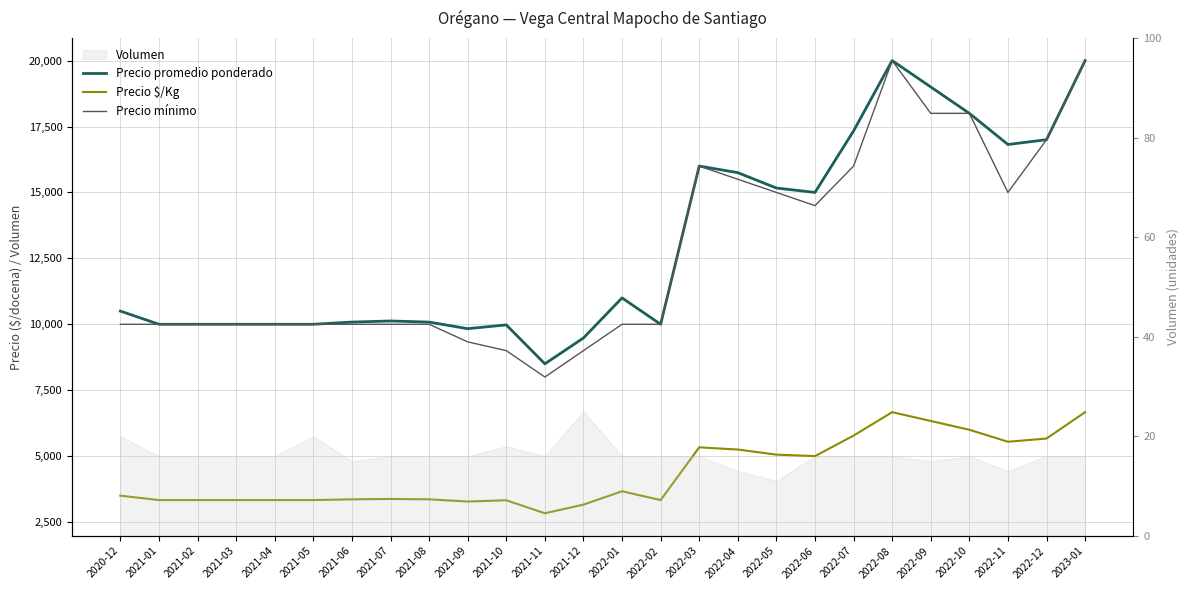

What is the total value across all series at 2021-12?

21640